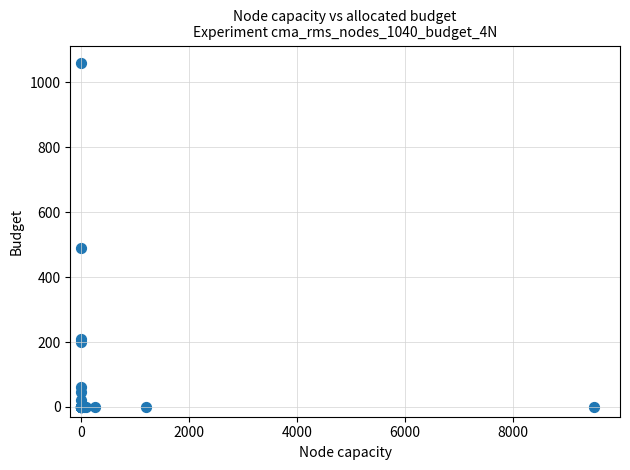

What Y value in the scatter plot is closest to 530?

490